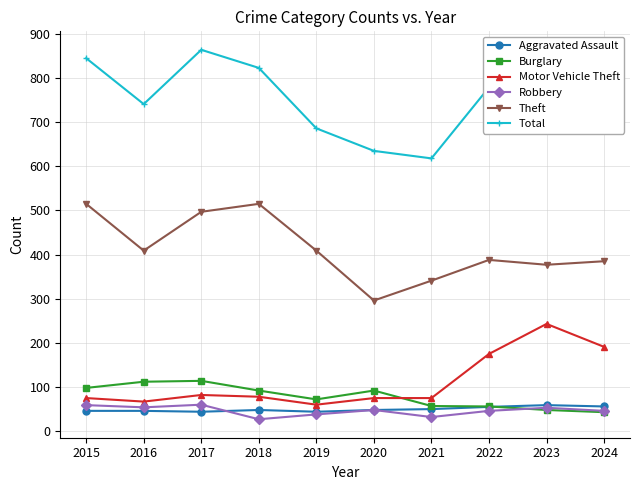

What is the difference between the Robbery values at 2019 and 2020?

10